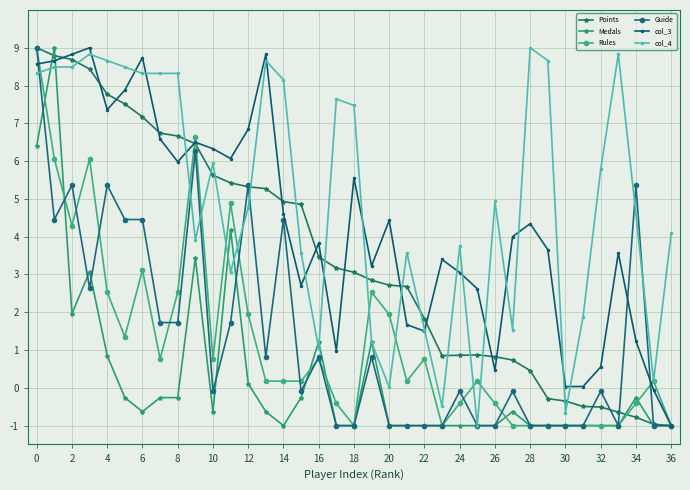

What is the maximum value shown in the chart?

9.0